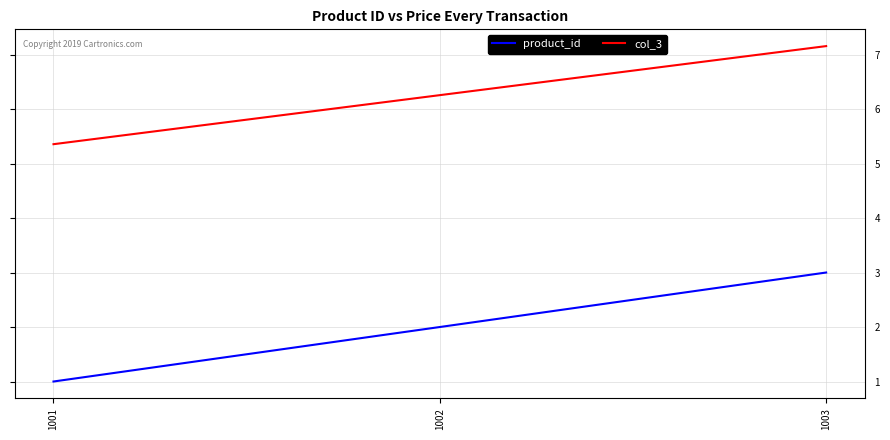

Count the number of categories in the chart.

3